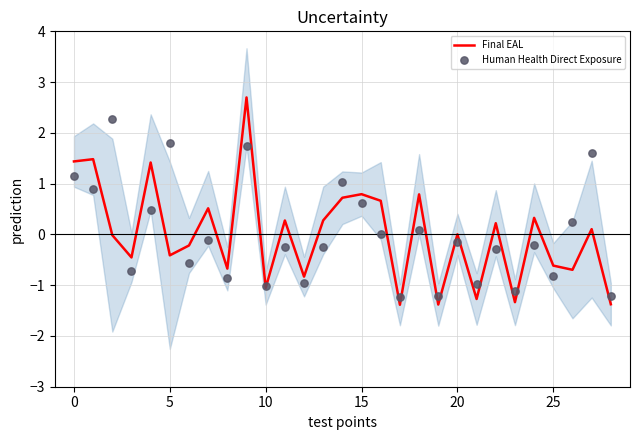

What is the total value across all series at 16?

0.7